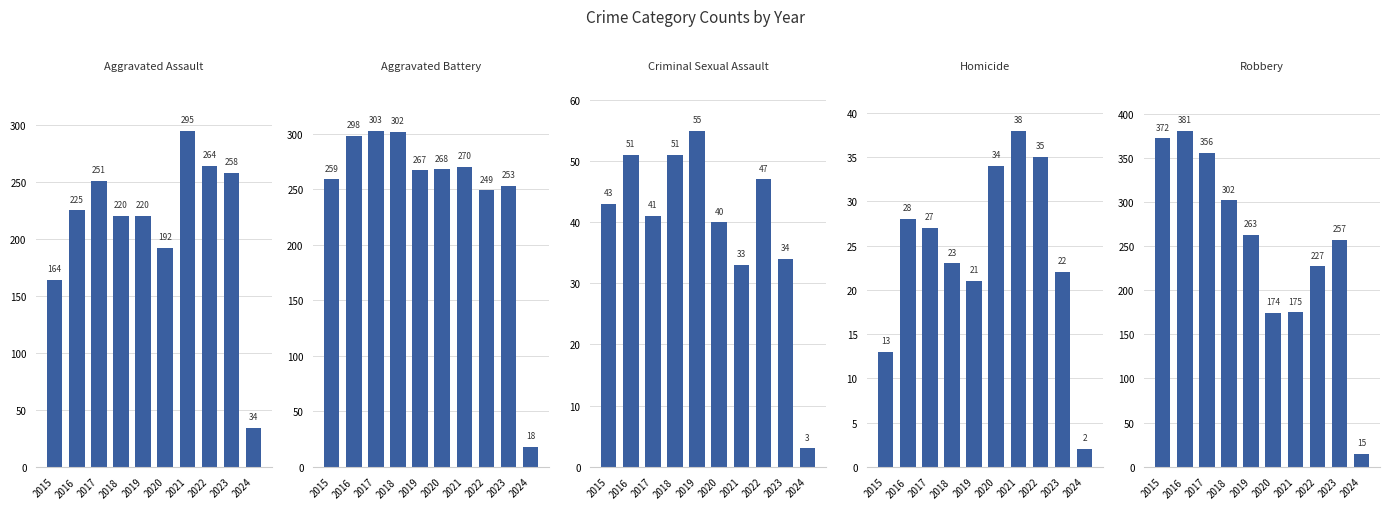

What is the total value across all series at 2017?

978